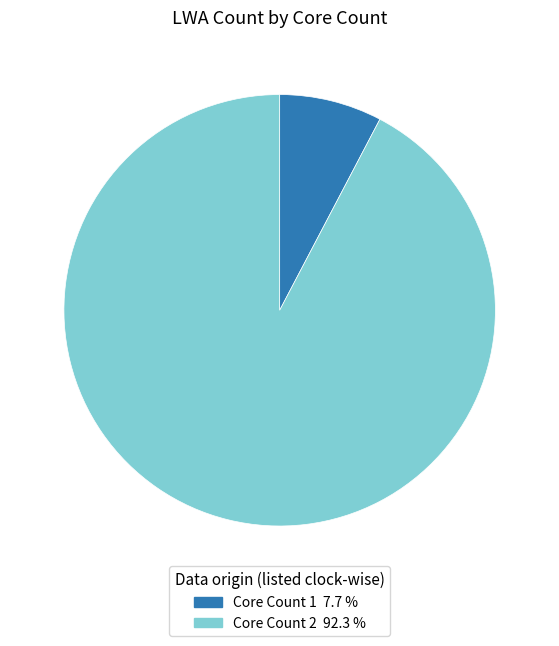

Is there any slice that represents more than half of the pie?

Yes